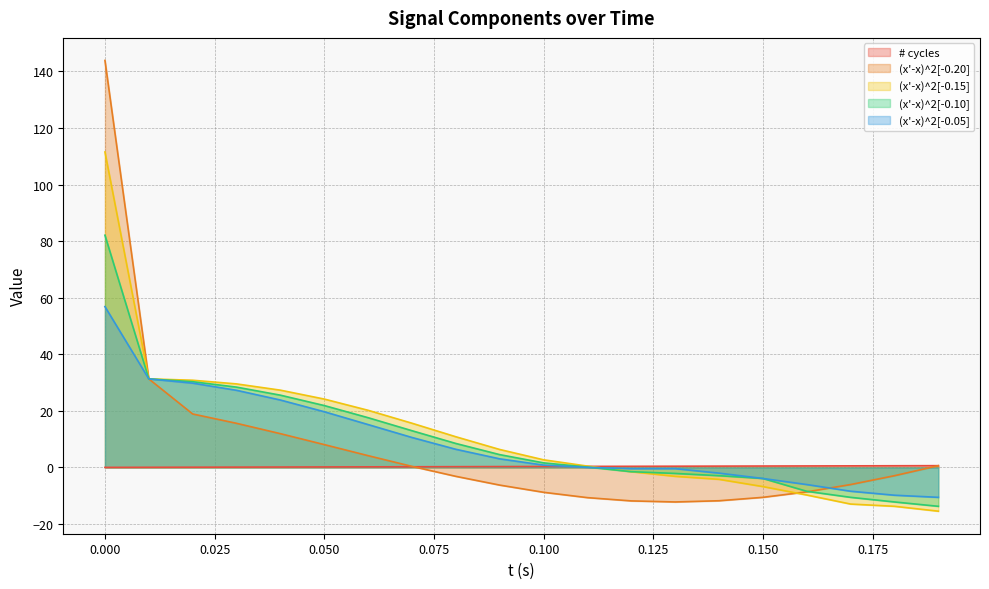

How many values in (x'-x)^2[-0.20] are above zero?

9